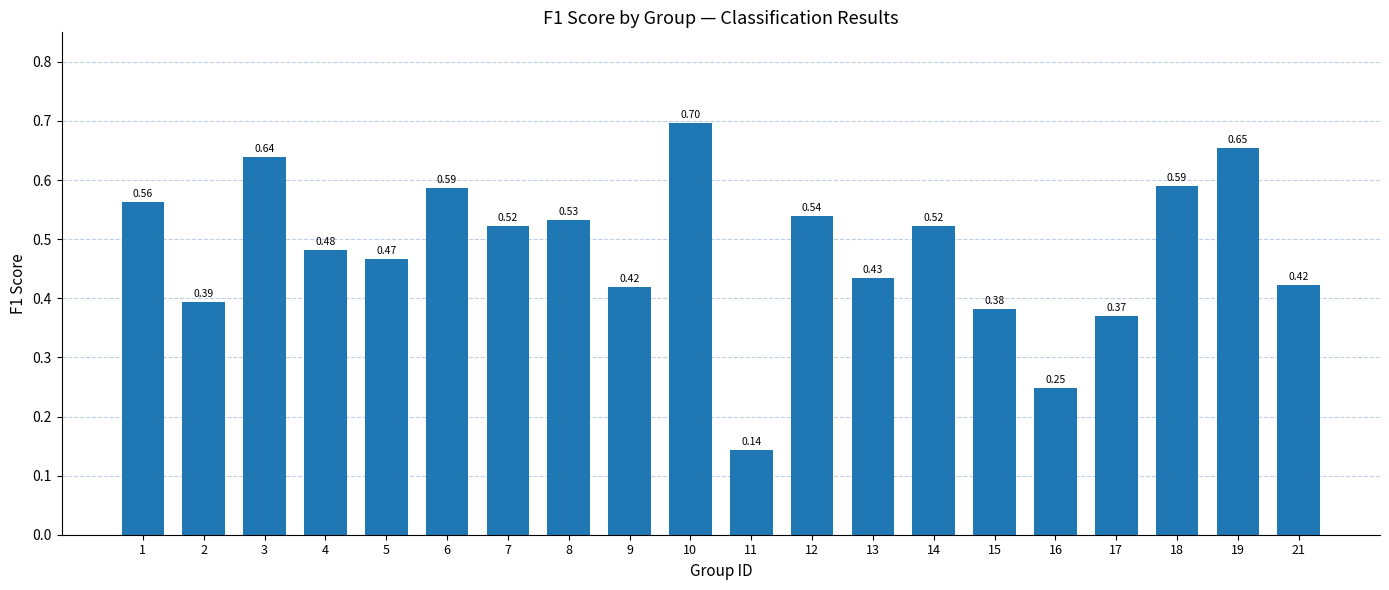

What is the sum of the values at 10 and 18?

1.3